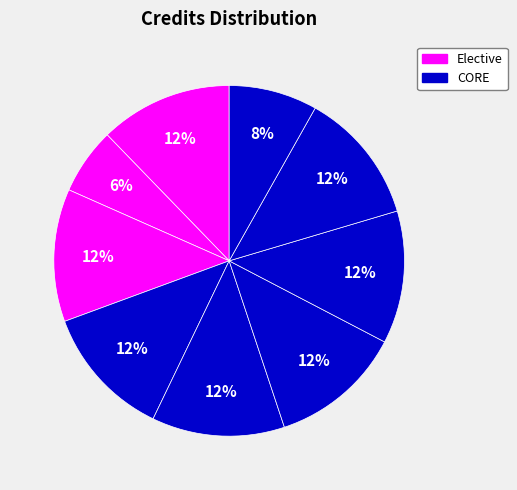

Count the number of slices in the pie.

9